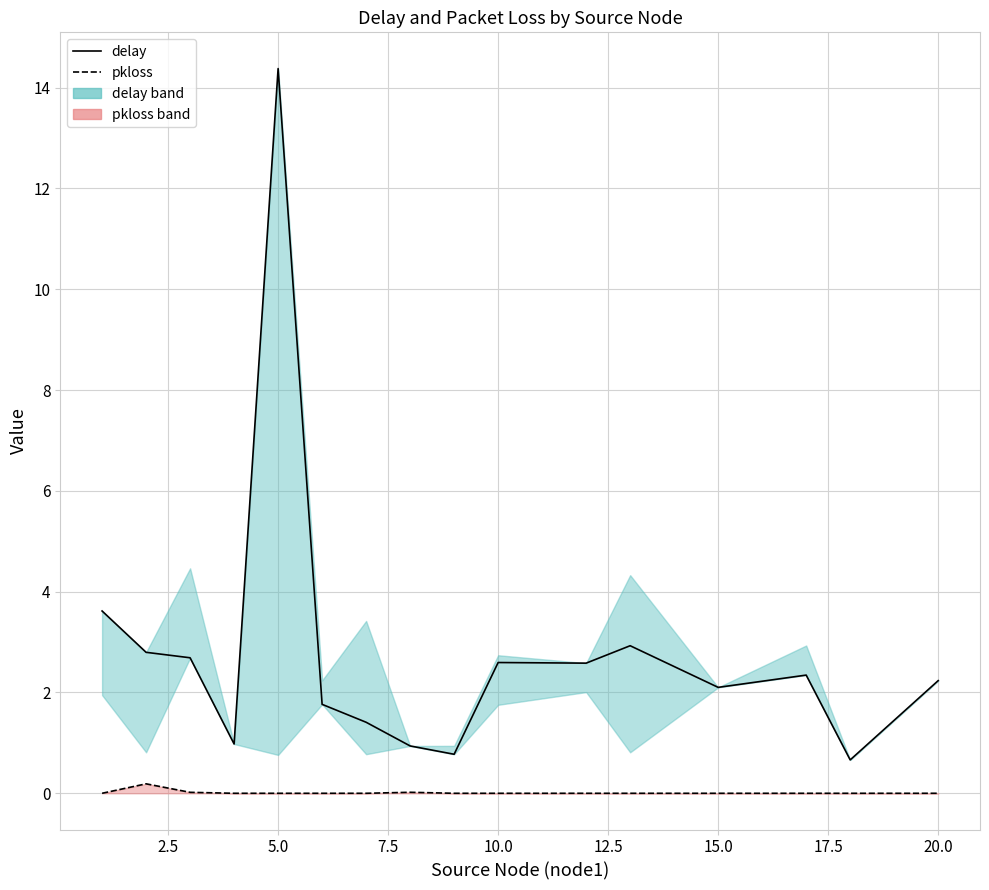

True or false: delay and pkloss cross at least once.

False